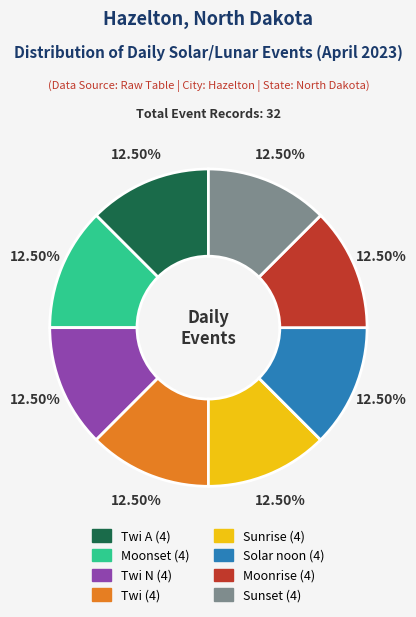

Is there a majority slice in this chart?

No